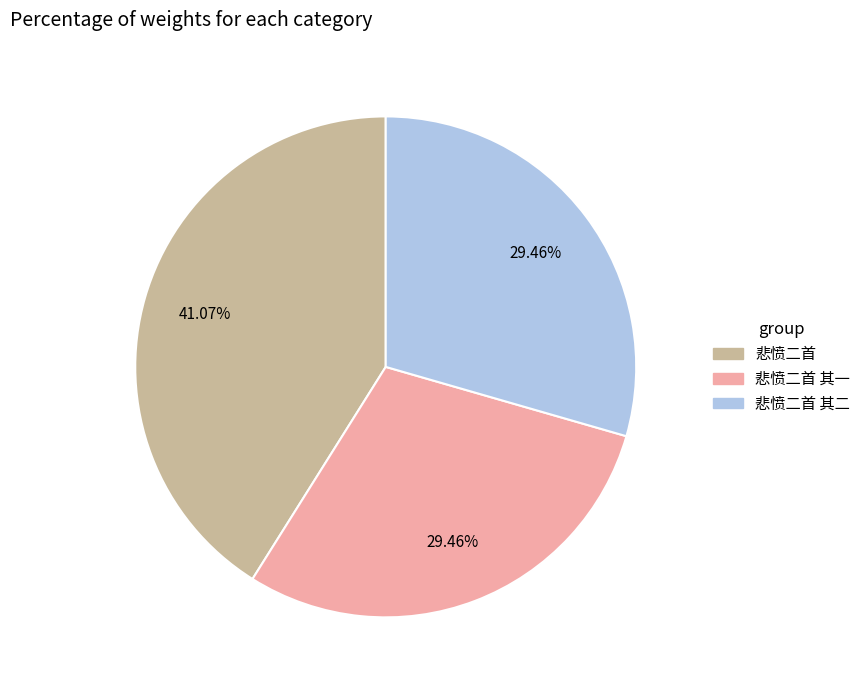

To the nearest percent, what is the difference between the largest and smallest slice percentages?

12%